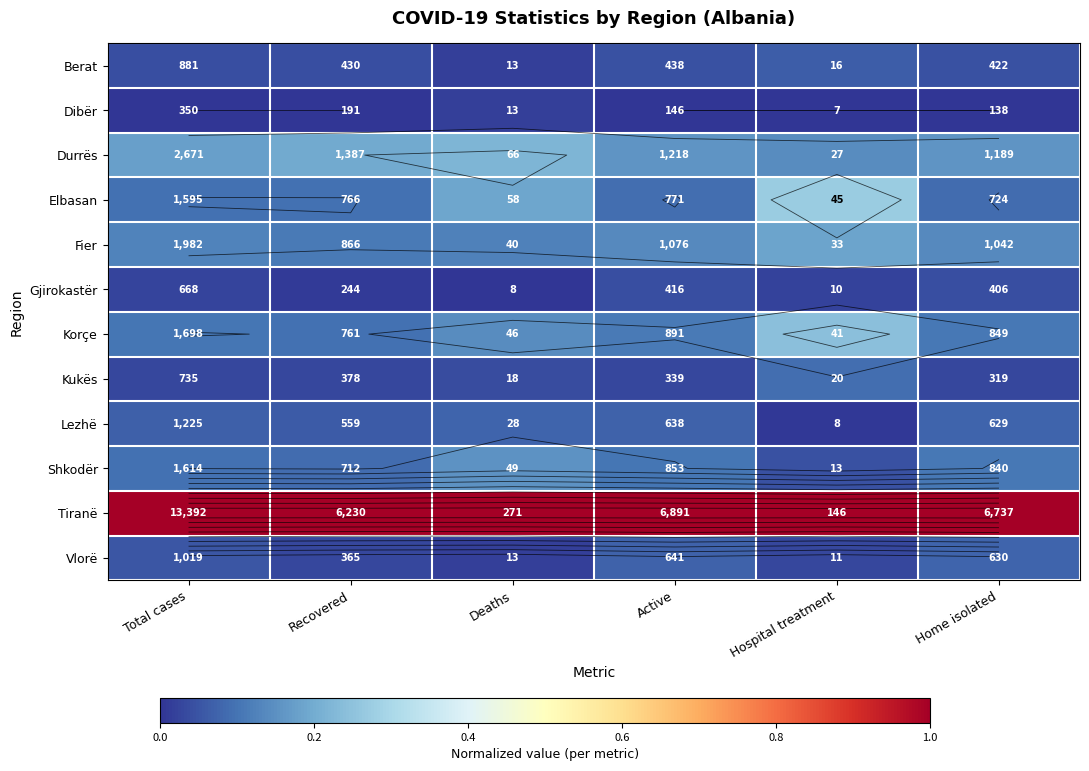

Which category has the highest value in the Dibër series?

Deaths